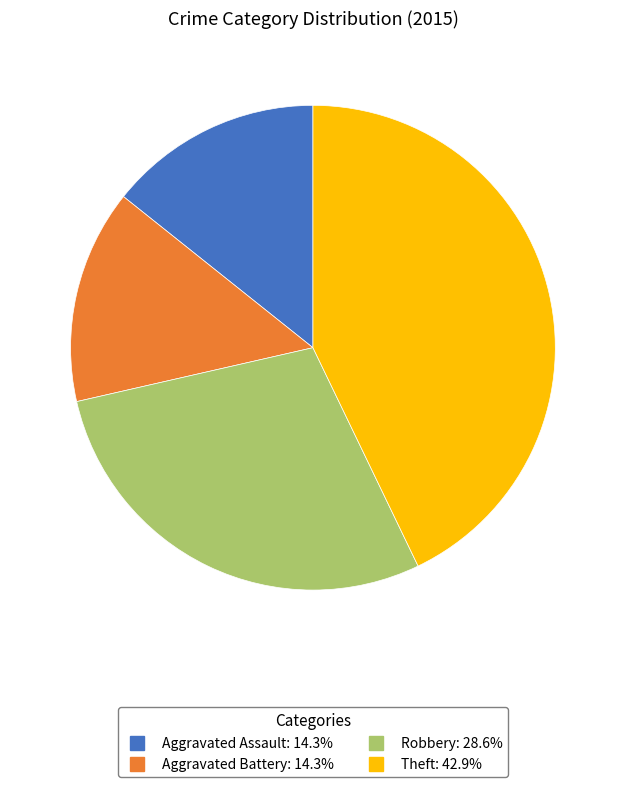

What is the ratio of the value at Aggravated Assault to the value at Robbery?

0.5